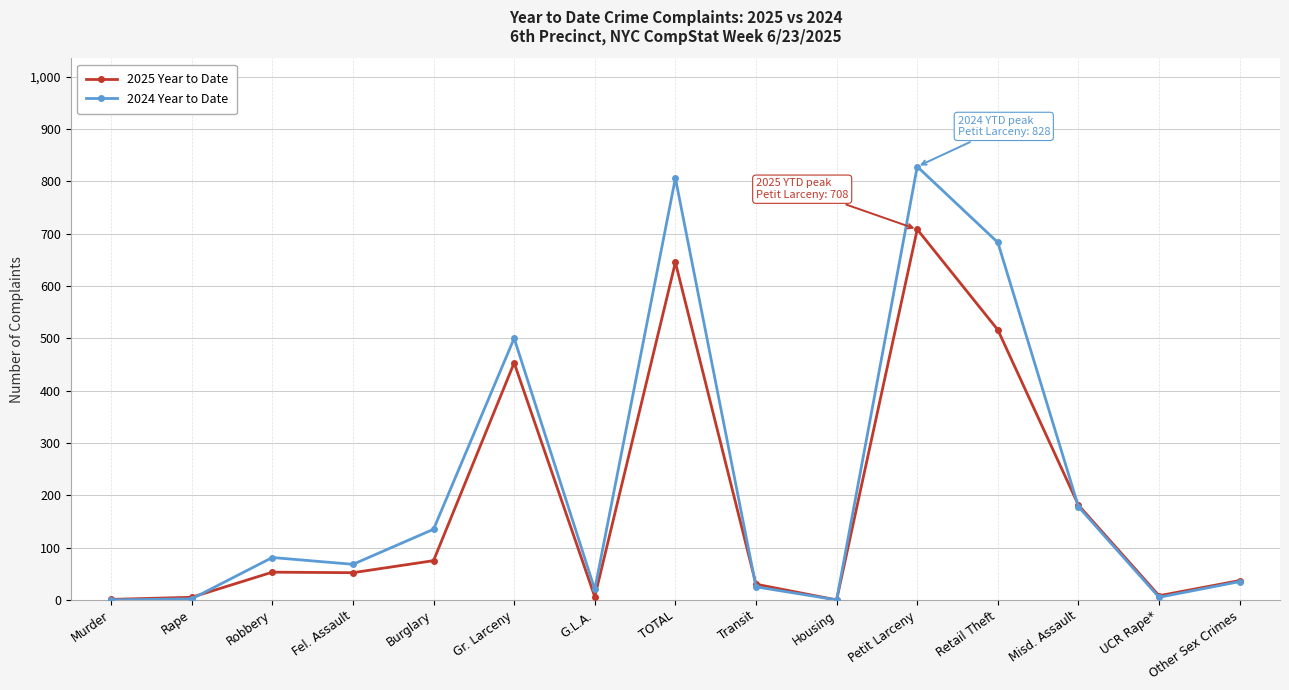

Which series changed the most between Burglary and Petit Larceny?

2024 Year to Date